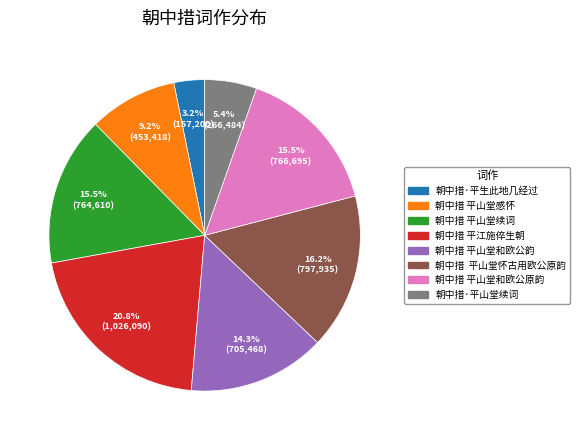

Approximately how many times larger is the value at 朝中措·平生此地几经过 compared to 朝中措 平山堂续词?

0.2